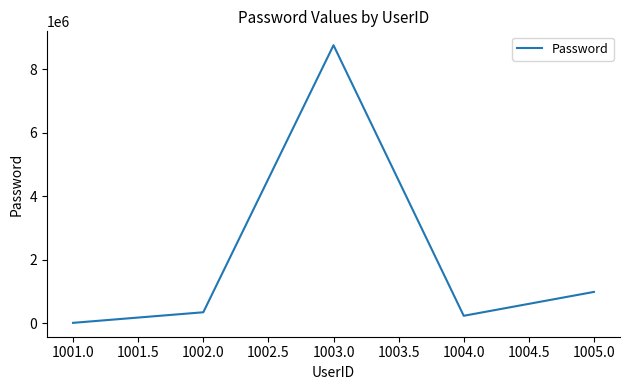

Reading right to left, extract all data points from this chart.

987654	234567	8765432	345678	12345